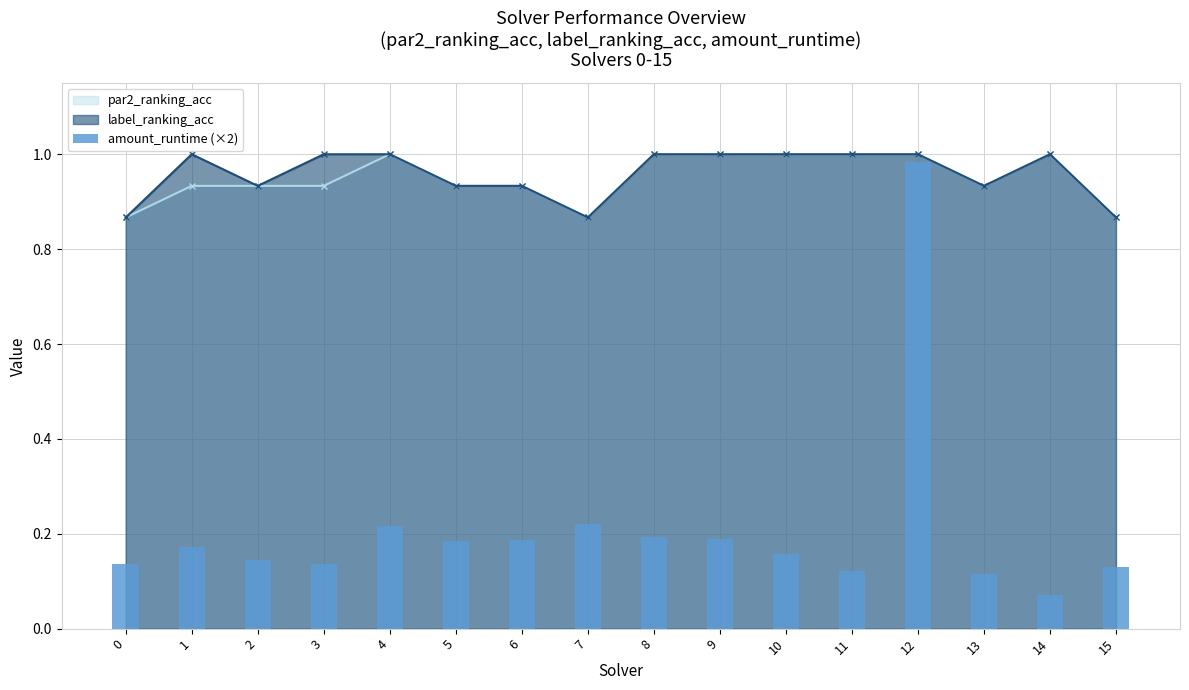

At which category does the chart reach its minimum across all series?

14